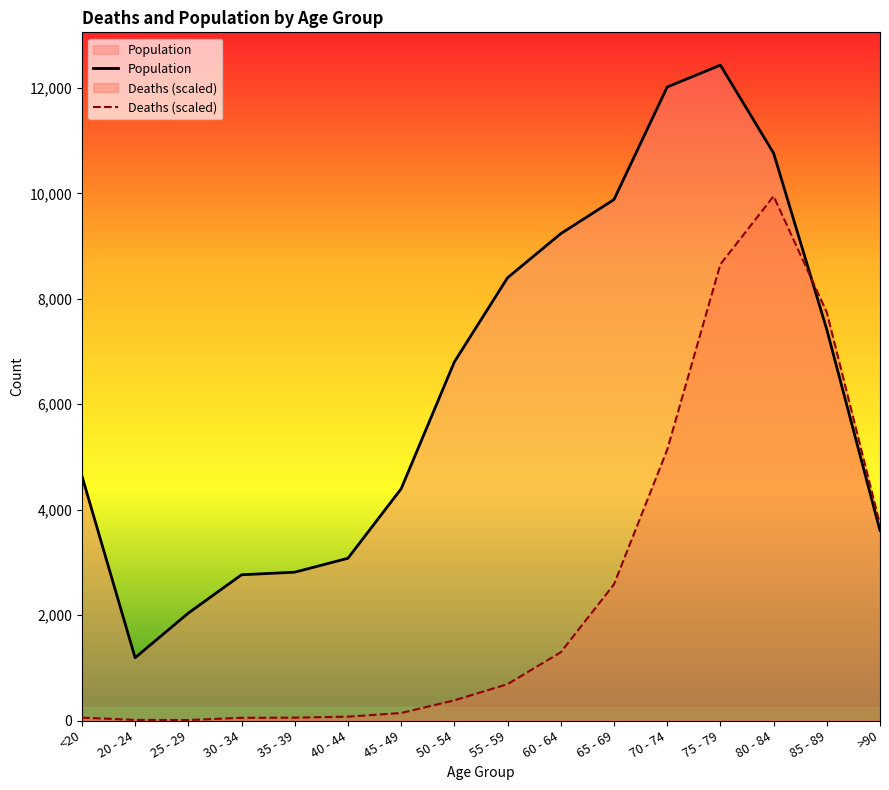

Does the chart have visible grid lines?

No